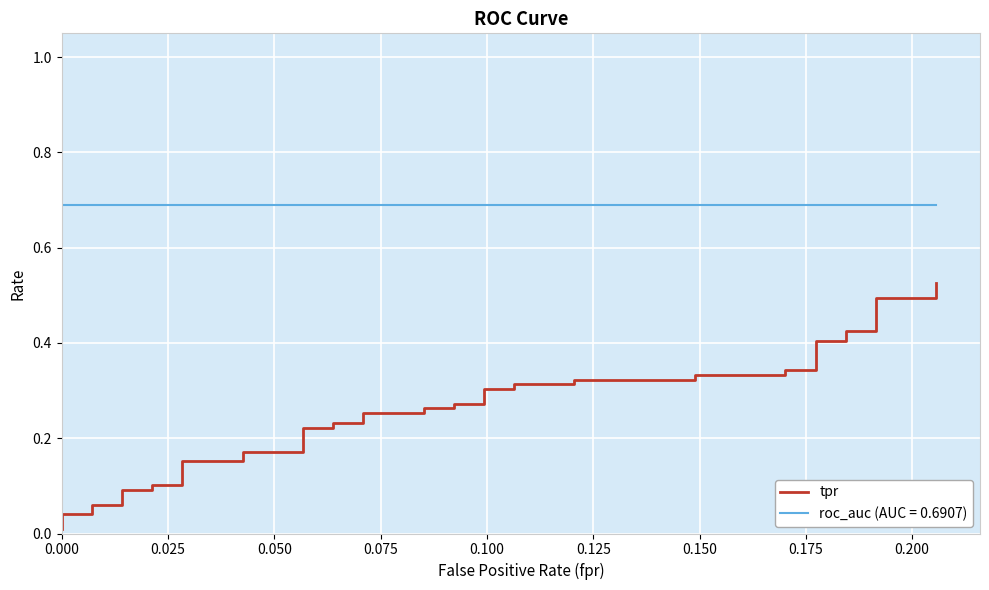

What is the sum of all values?

10.1